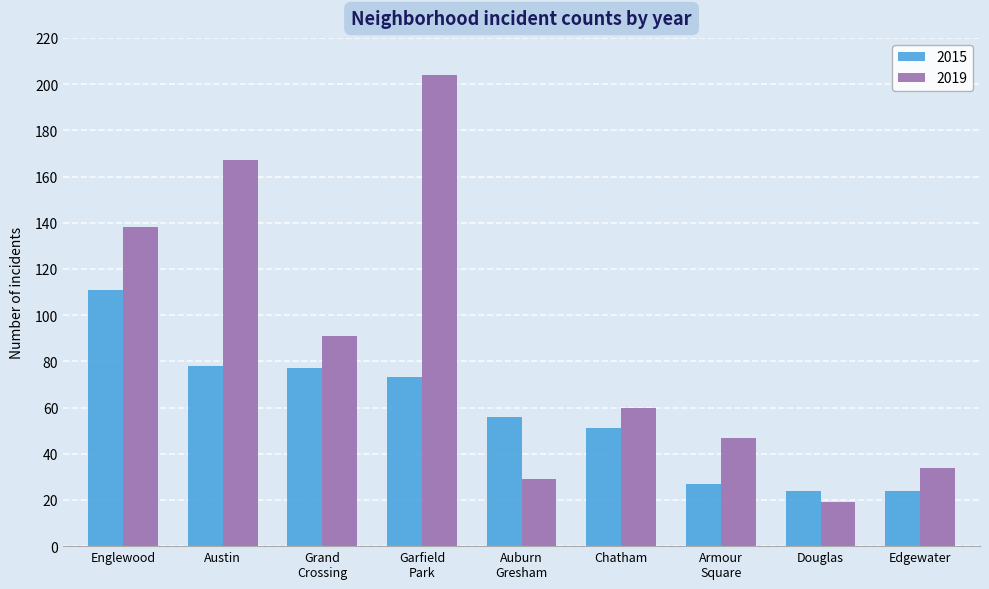

Which series has the largest total across all categories?

2019